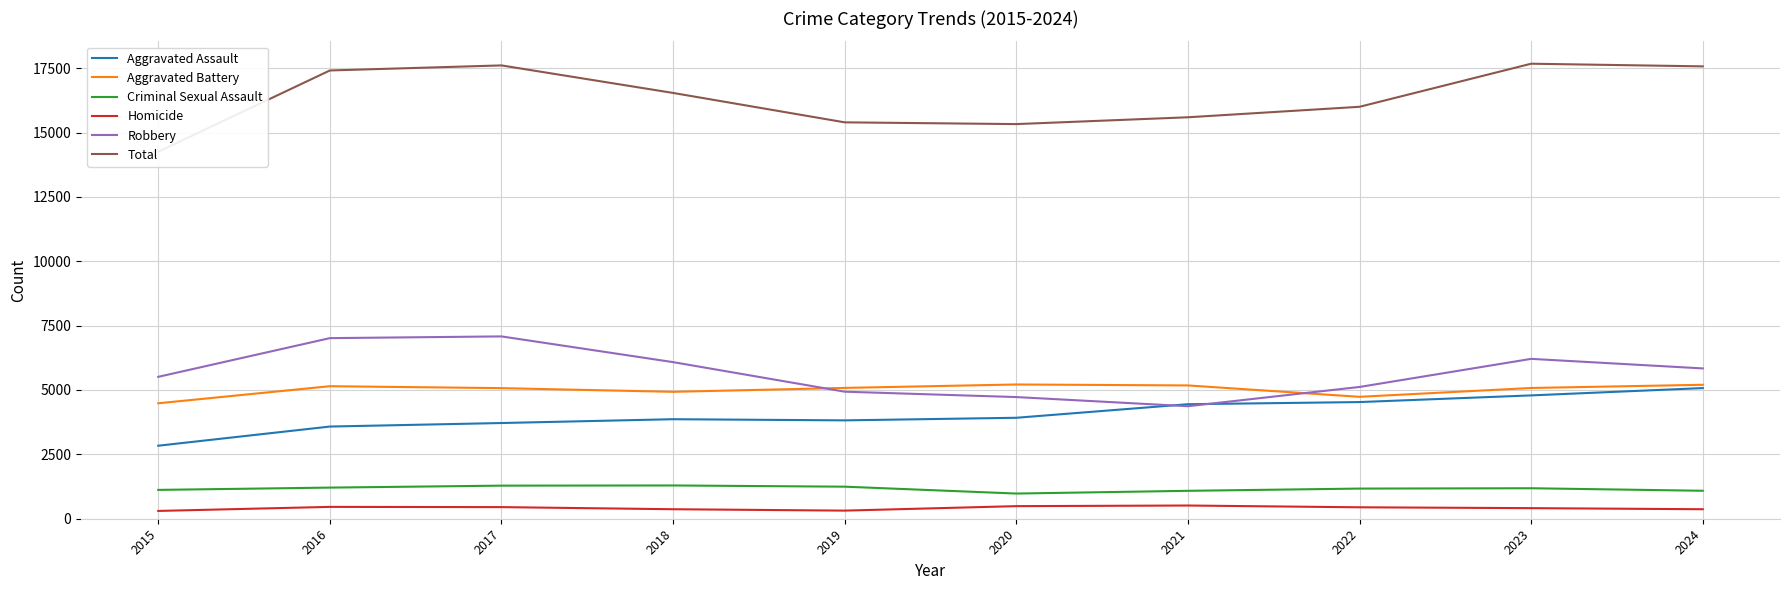

What is the total value across all series at 2022?

31998